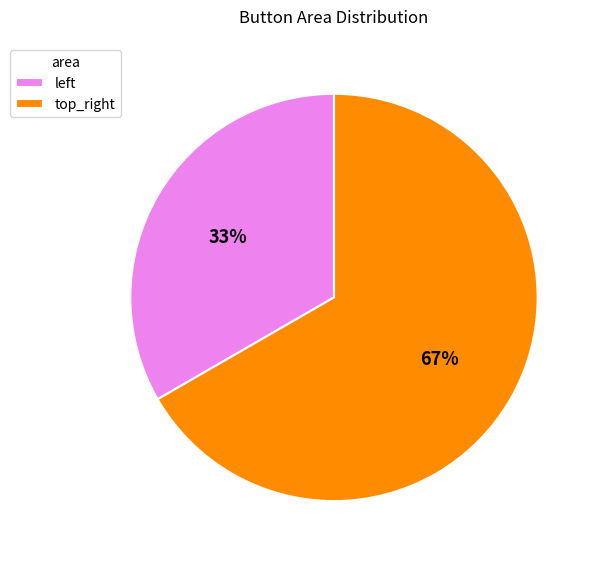

Which category has the smallest portion of the pie?

left